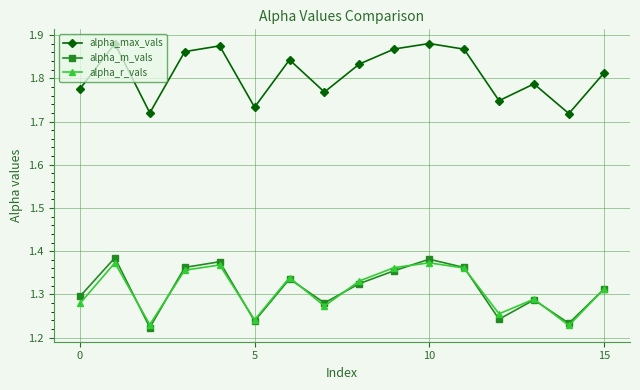

True or false: alpha_m_vals and alpha_max_vals cross at least once.

False